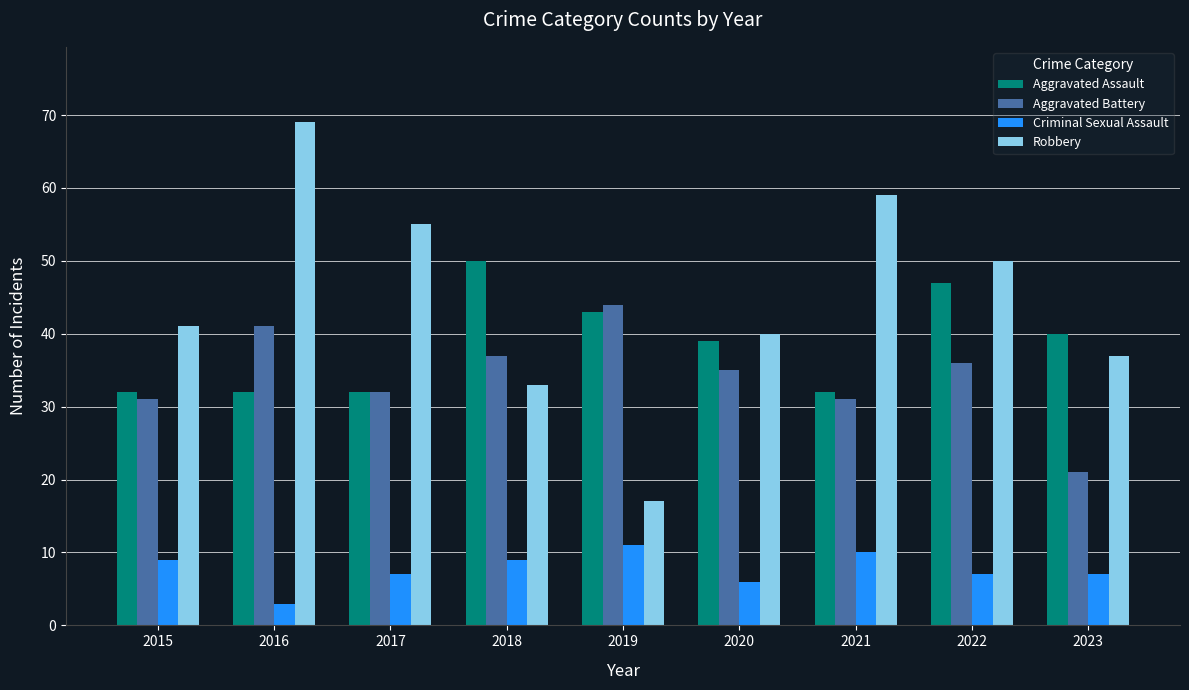

Which category has the lowest value in the Aggravated Battery series?

2023